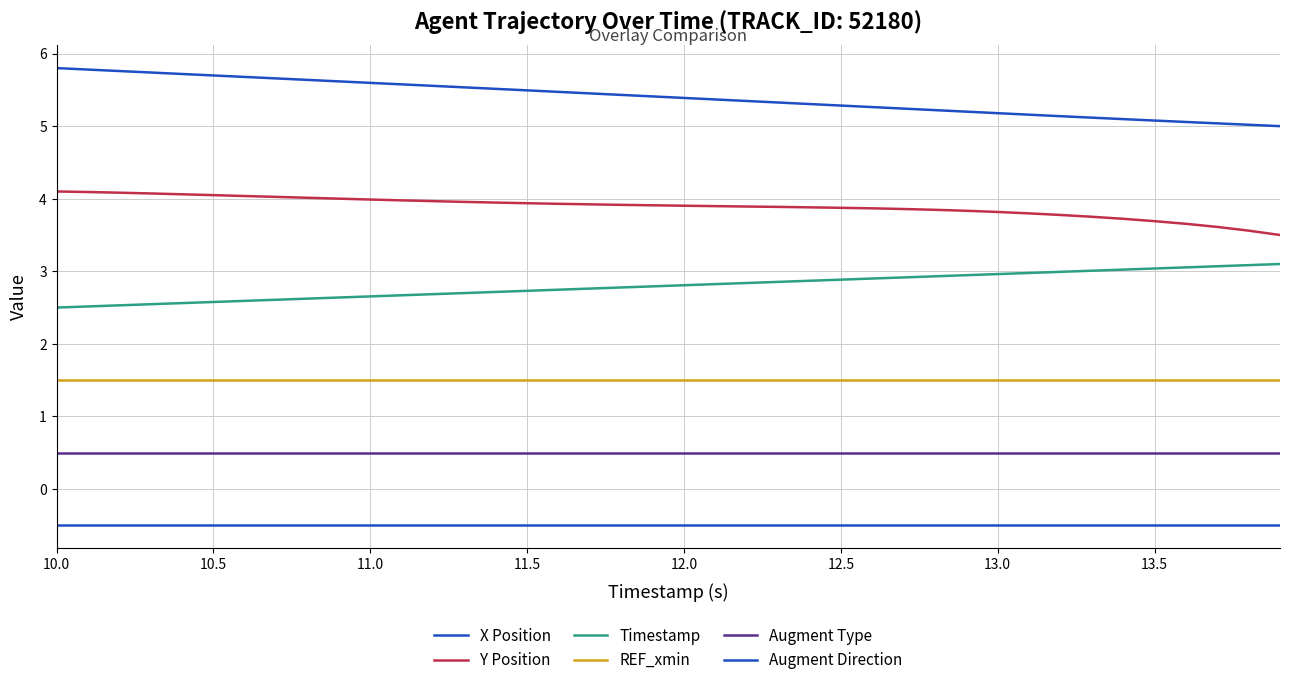

Reading right to left, list all the values displayed in this chart.

X Position: 5.0	5.0	5.0	5.1	5.1	5.1	5.1	5.1	5.2	5.2	5.2	5.2	5.2	5.3	5.3	5.3	5.3	5.3	5.4	5.4	5.4	5.4	5.5	5.5	5.5	5.5	5.5	5.6	5.6	5.6	5.6	5.6	5.7	5.7	5.7	5.7	5.7	5.8	5.8	5.8
Y Position: 3.5	3.6	3.6	3.7	3.7	3.7	3.8	3.8	3.8	3.8	3.8	3.8	3.9	3.9	3.9	3.9	3.9	3.9	3.9	3.9	3.9	3.9	3.9	3.9	3.9	3.9	4.0	4.0	4.0	4.0	4.0	4.0	4.0	4.0	4.0	4.1	4.1	4.1	4.1	4.1
Timestamp: 3.1	3.1	3.1	3.1	3.0	3.0	3.0	3.0	3.0	3.0	2.9	2.9	2.9	2.9	2.9	2.9	2.9	2.8	2.8	2.8	2.8	2.8	2.8	2.7	2.7	2.7	2.7	2.7	2.7	2.7	2.6	2.6	2.6	2.6	2.6	2.6	2.5	2.5	2.5	2.5
REF_xmin: 1.5	1.5	1.5	1.5	1.5	1.5	1.5	1.5	1.5	1.5	1.5	1.5	1.5	1.5	1.5	1.5	1.5	1.5	1.5	1.5	1.5	1.5	1.5	1.5	1.5	1.5	1.5	1.5	1.5	1.5	1.5	1.5	1.5	1.5	1.5	1.5	1.5	1.5	1.5	1.5
Augment Type: 0.5	0.5	0.5	0.5	0.5	0.5	0.5	0.5	0.5	0.5	0.5	0.5	0.5	0.5	0.5	0.5	0.5	0.5	0.5	0.5	0.5	0.5	0.5	0.5	0.5	0.5	0.5	0.5	0.5	0.5	0.5	0.5	0.5	0.5	0.5	0.5	0.5	0.5	0.5	0.5
Augment Direction: -0.5	-0.5	-0.5	-0.5	-0.5	-0.5	-0.5	-0.5	-0.5	-0.5	-0.5	-0.5	-0.5	-0.5	-0.5	-0.5	-0.5	-0.5	-0.5	-0.5	-0.5	-0.5	-0.5	-0.5	-0.5	-0.5	-0.5	-0.5	-0.5	-0.5	-0.5	-0.5	-0.5	-0.5	-0.5	-0.5	-0.5	-0.5	-0.5	-0.5